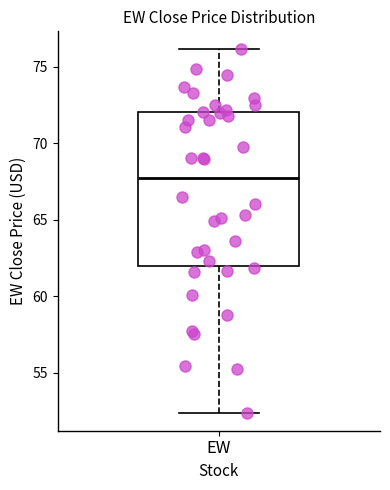

Where does the upper whisker of the box for EW end on the y-axis? The values are not printed on the chart, so give them approximately, as read against the axis.

76.0